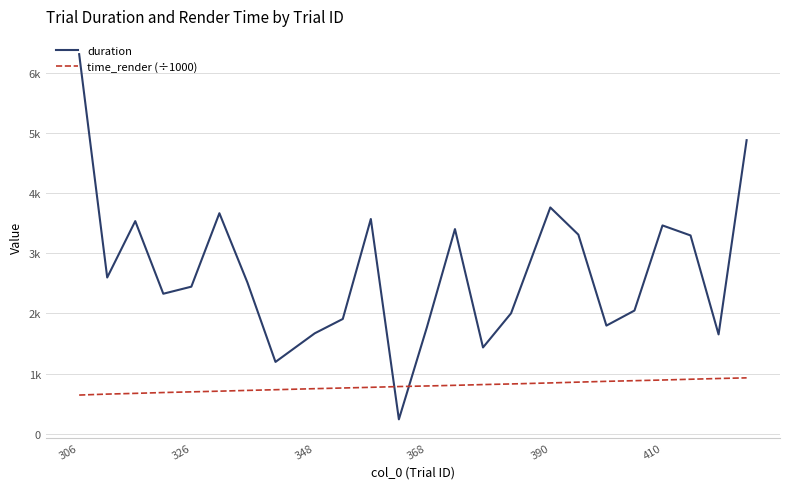

What is the average value of the time_render (÷1000) series?

787.6